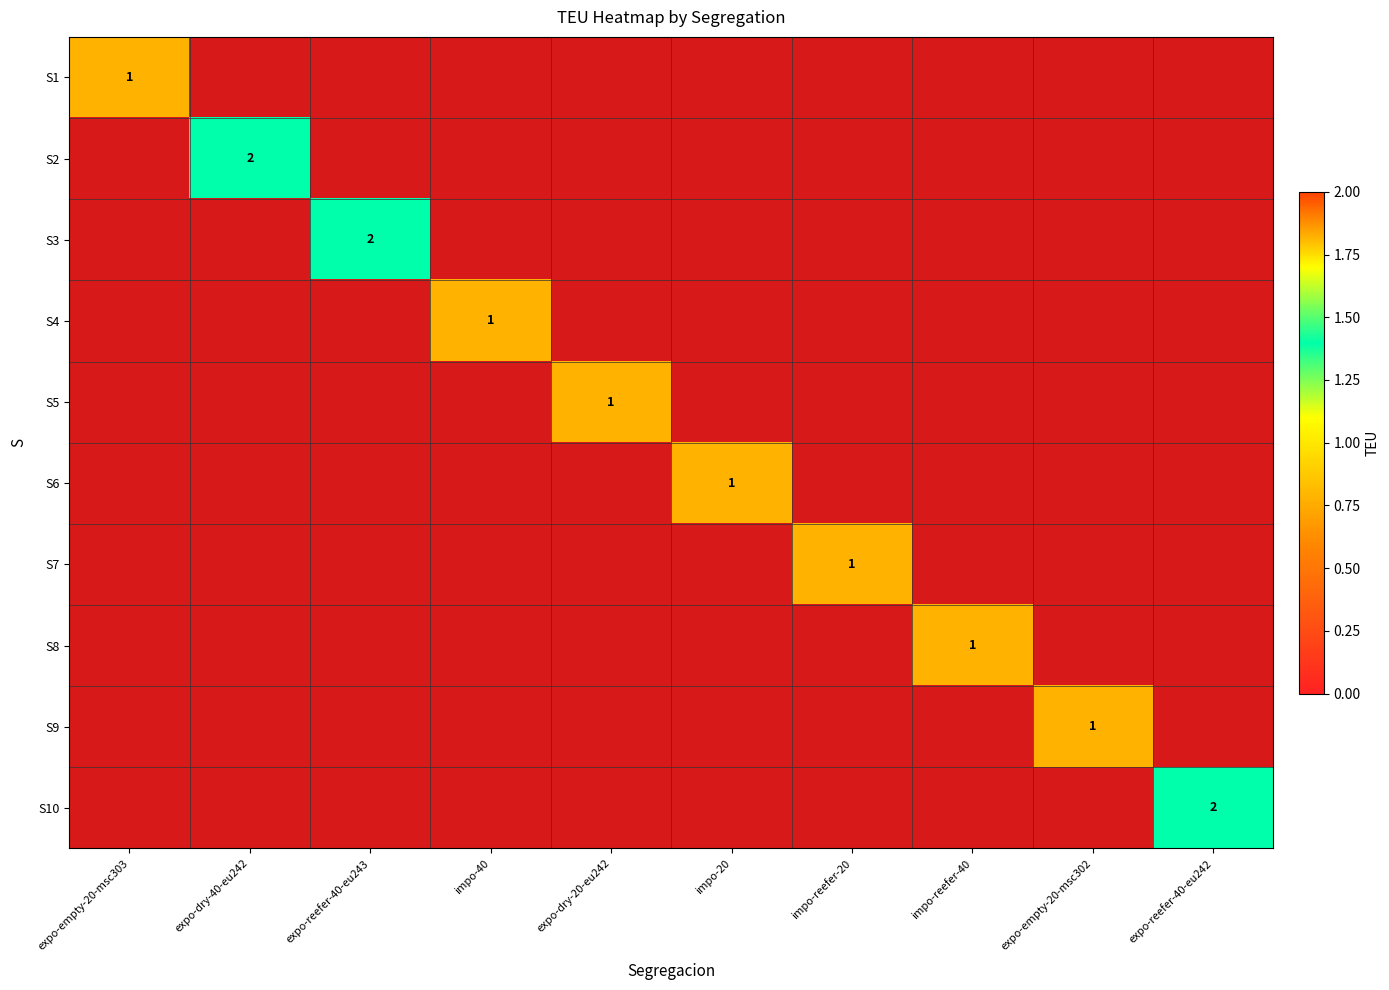

Is the value of S4 at expo-empty-20-msc302 greater than the value of S2 at impo-reefer-40?

No